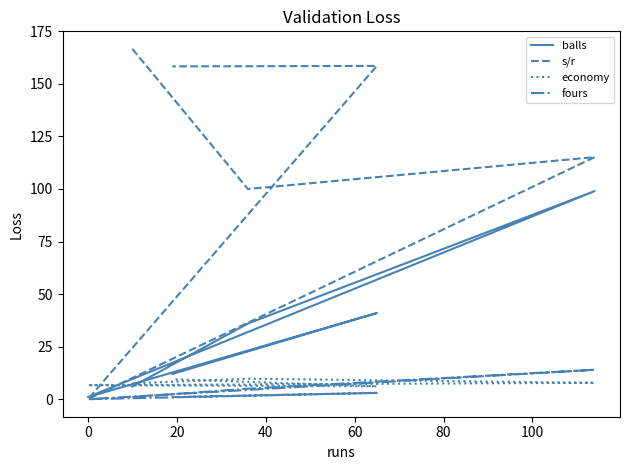

How many categories are shown in the chart?

6